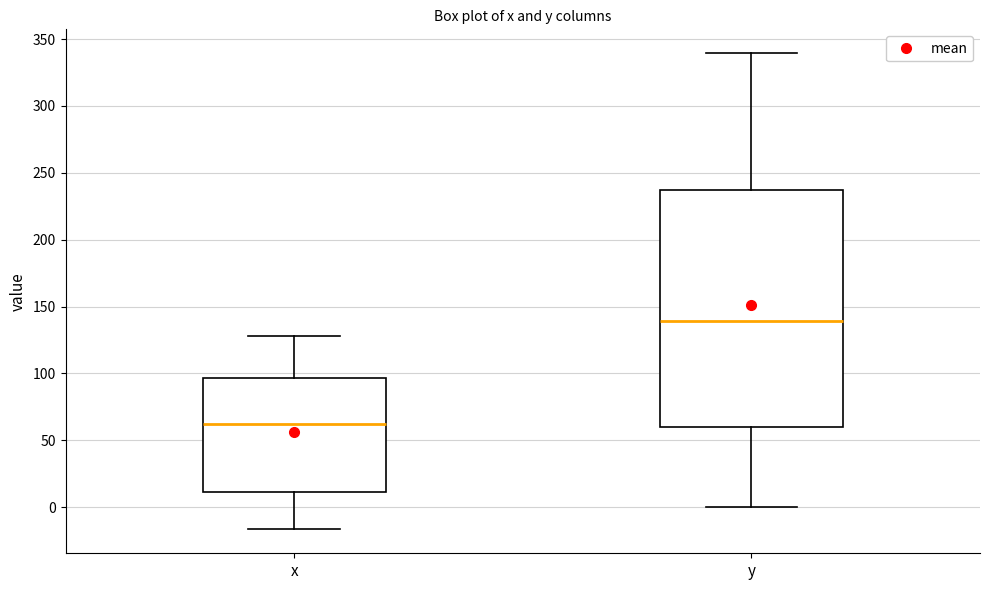

Reading left to right, read every box against the y-axis: the position of its median line, the range the box covers, and the ends of its whiskers. The values are not printed on the chart, so give them approximately, as read against the axis.

x: median 60, box 10 to 95, whiskers -15 to 130
y: median 140, box 60 to 235, whiskers 0 to 340